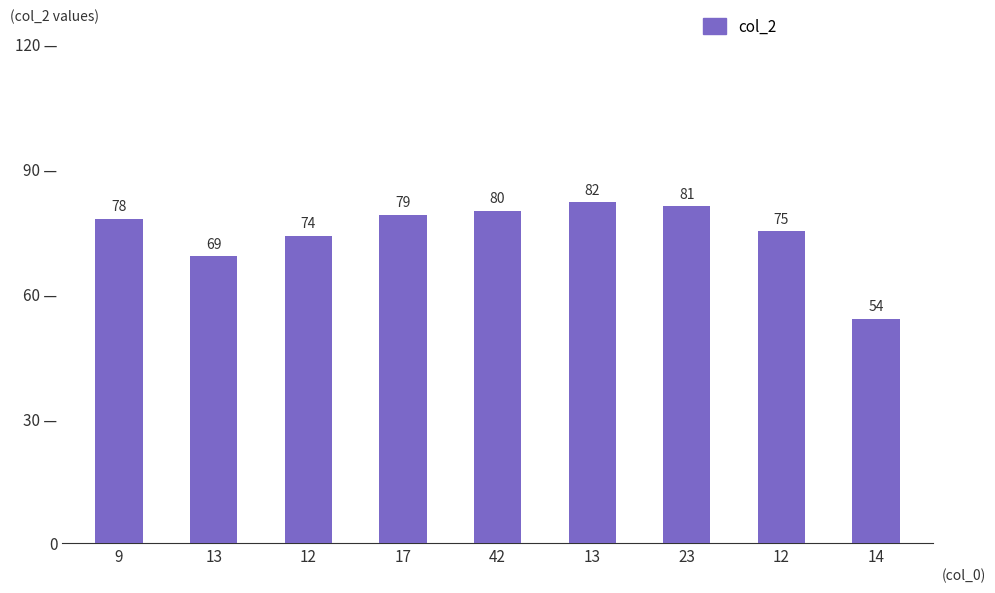

Which label corresponds to the largest value in the chart?

13